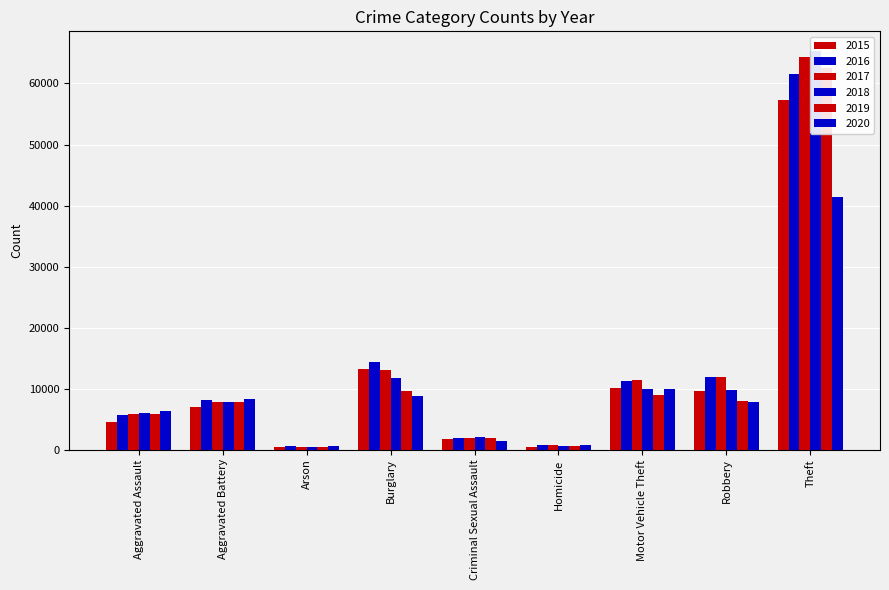

Is the value of 2016 at Aggravated Assault greater than the value of 2018 at Criminal Sexual Assault?

Yes